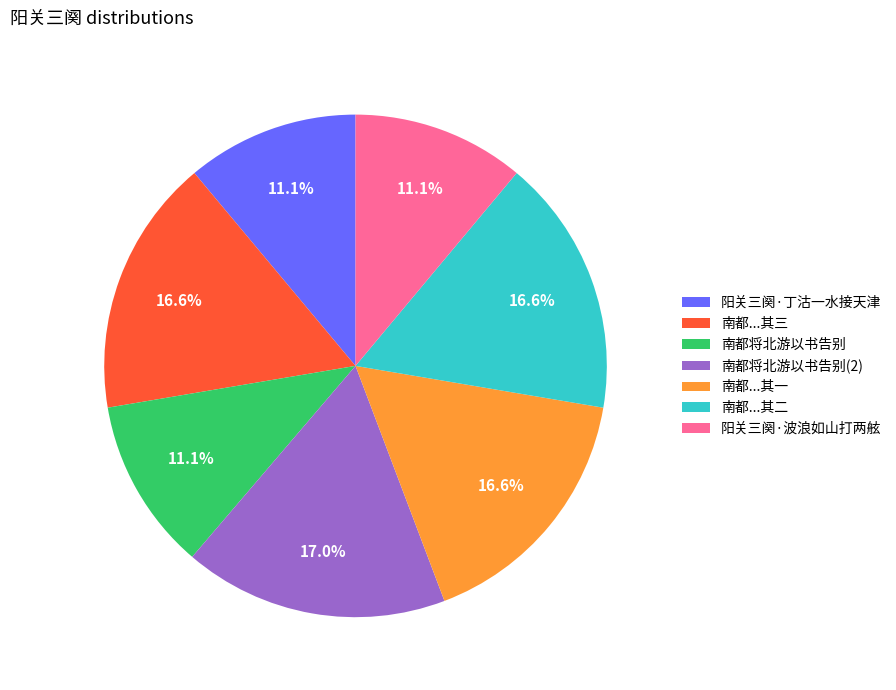

What percentage do 南都...其二 and 南都...其三 together represent?

33.2%